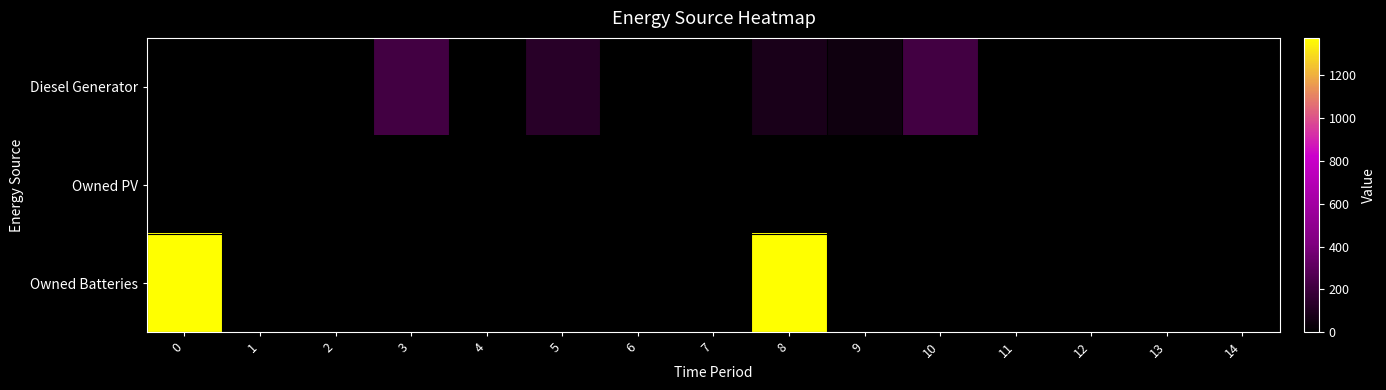

Reading right to left, what are all the values shown in this chart?

Diesel Generator: 14=1	13=0	12=0	11=0	10=216	9=50	8=84	7=0	6=0	5=133	4=0	3=217	2=0	1=0	0=0
Owned PV: 14=0	13=0	12=0	11=0	10=0	9=0	8=0	7=0	6=0	5=0	4=0	3=0	2=0	1=0	0=0
Owned Batteries: 14=0	13=0	12=0	11=0	10=0	9=0	8=1374	7=0	6=0	5=0	4=0	3=0	2=0	1=0	0=1374